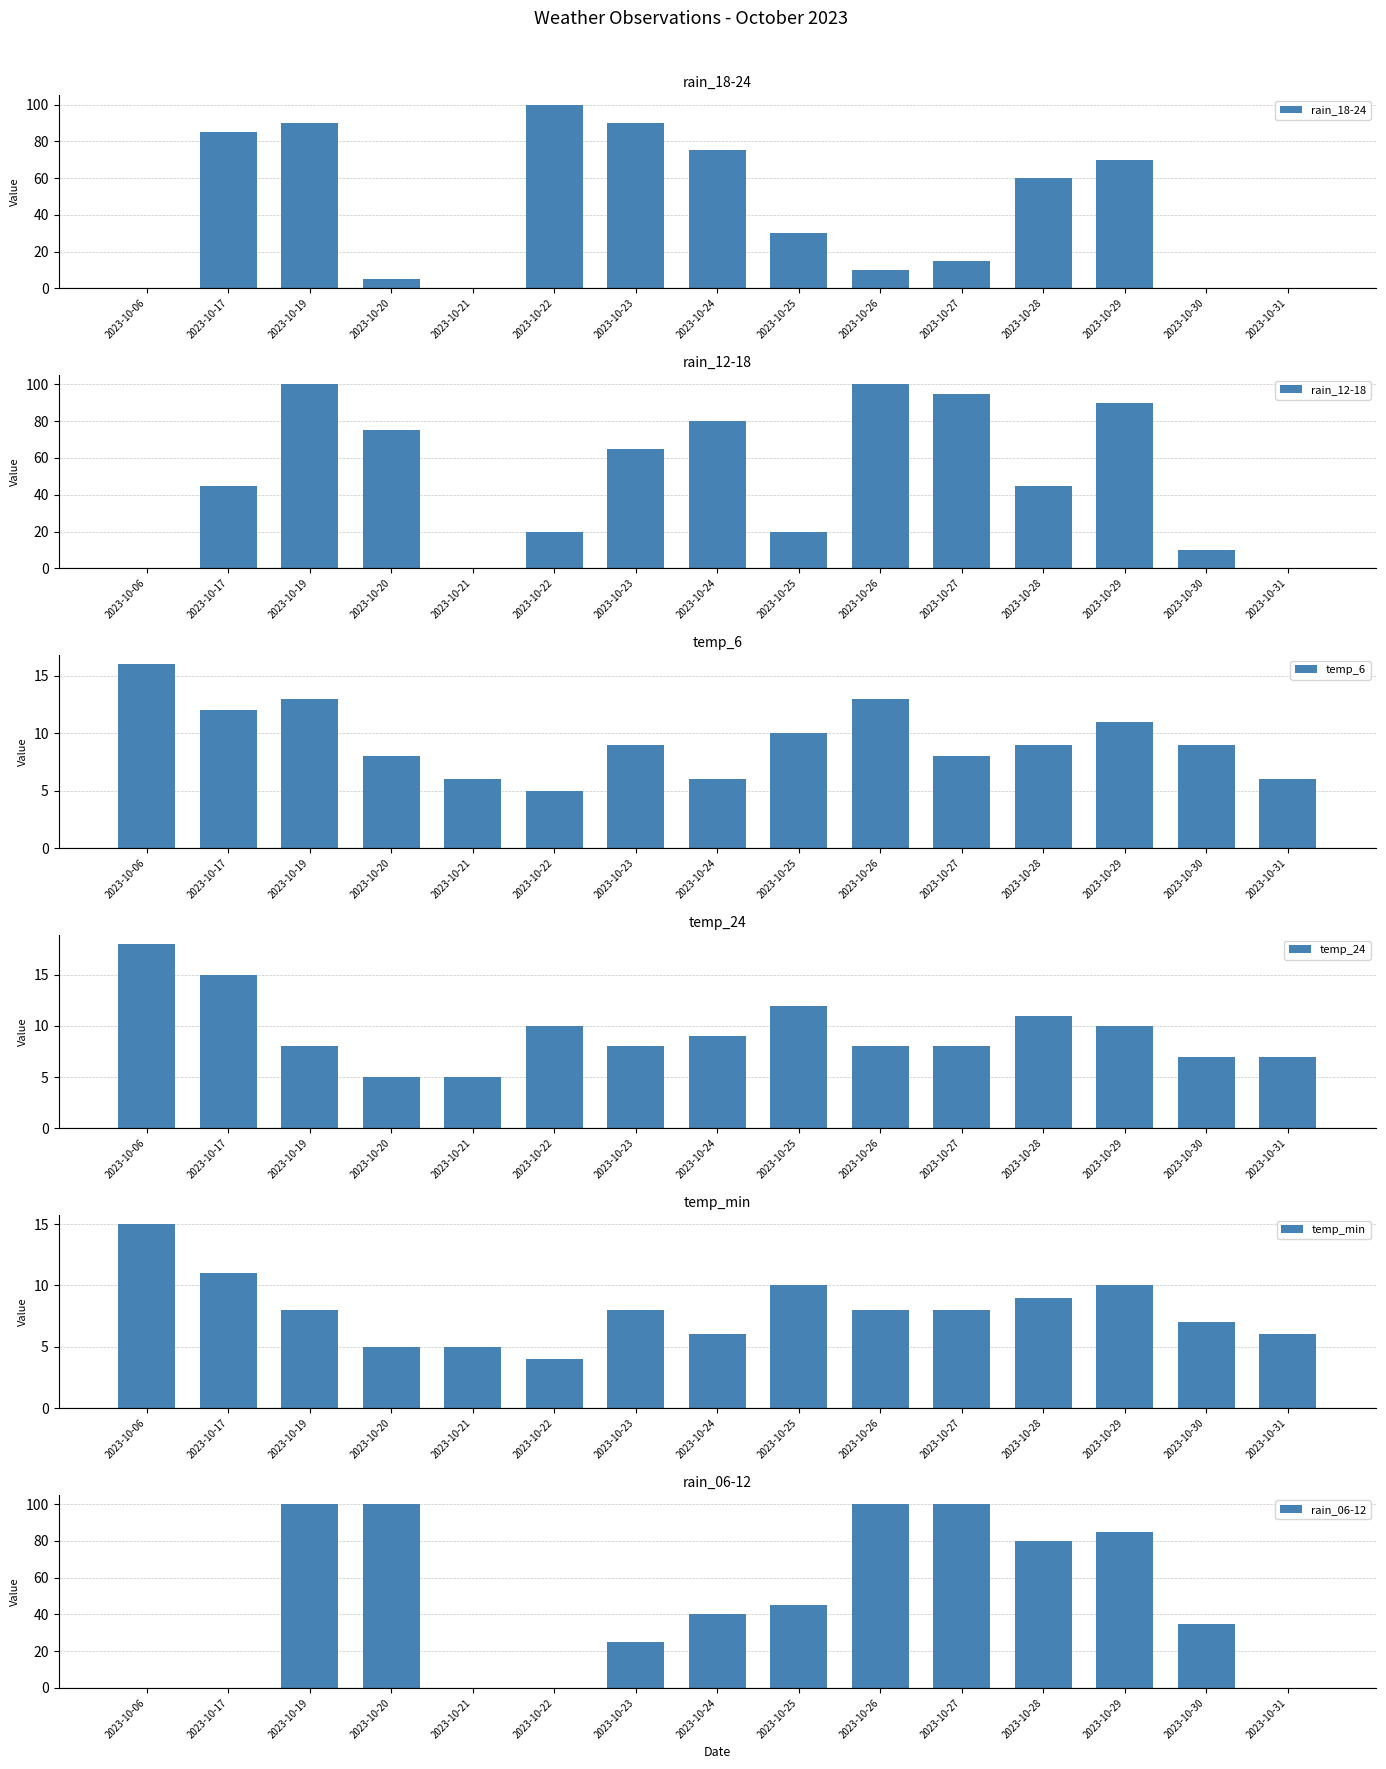

Reading right to left, what are all the values shown in this chart?

rain_18-24: 2023-10-31=0	2023-10-30=0	2023-10-29=70	2023-10-28=60	2023-10-27=15	2023-10-26=10	2023-10-25=30	2023-10-24=75	2023-10-23=90	2023-10-22=100	2023-10-21=0	2023-10-20=5	2023-10-19=90	2023-10-17=85	2023-10-06=0
rain_12-18: 2023-10-31=0	2023-10-30=10	2023-10-29=90	2023-10-28=45	2023-10-27=95	2023-10-26=100	2023-10-25=20	2023-10-24=80	2023-10-23=65	2023-10-22=20	2023-10-21=0	2023-10-20=75	2023-10-19=100	2023-10-17=45	2023-10-06=0
temp_6: 2023-10-31=6	2023-10-30=9	2023-10-29=11	2023-10-28=9	2023-10-27=8	2023-10-26=13	2023-10-25=10	2023-10-24=6	2023-10-23=9	2023-10-22=5	2023-10-21=6	2023-10-20=8	2023-10-19=13	2023-10-17=12	2023-10-06=16
temp_24: 2023-10-31=7	2023-10-30=7	2023-10-29=10	2023-10-28=11	2023-10-27=8	2023-10-26=8	2023-10-25=12	2023-10-24=9	2023-10-23=8	2023-10-22=10	2023-10-21=5	2023-10-20=5	2023-10-19=8	2023-10-17=15	2023-10-06=18
temp_min: 2023-10-31=6	2023-10-30=7	2023-10-29=10	2023-10-28=9	2023-10-27=8	2023-10-26=8	2023-10-25=10	2023-10-24=6	2023-10-23=8	2023-10-22=4	2023-10-21=5	2023-10-20=5	2023-10-19=8	2023-10-17=11	2023-10-06=15
rain_06-12: 2023-10-31=0	2023-10-30=35	2023-10-29=85	2023-10-28=80	2023-10-27=100	2023-10-26=100	2023-10-25=45	2023-10-24=40	2023-10-23=25	2023-10-22=0	2023-10-21=0	2023-10-20=100	2023-10-19=100	2023-10-17=0	2023-10-06=0